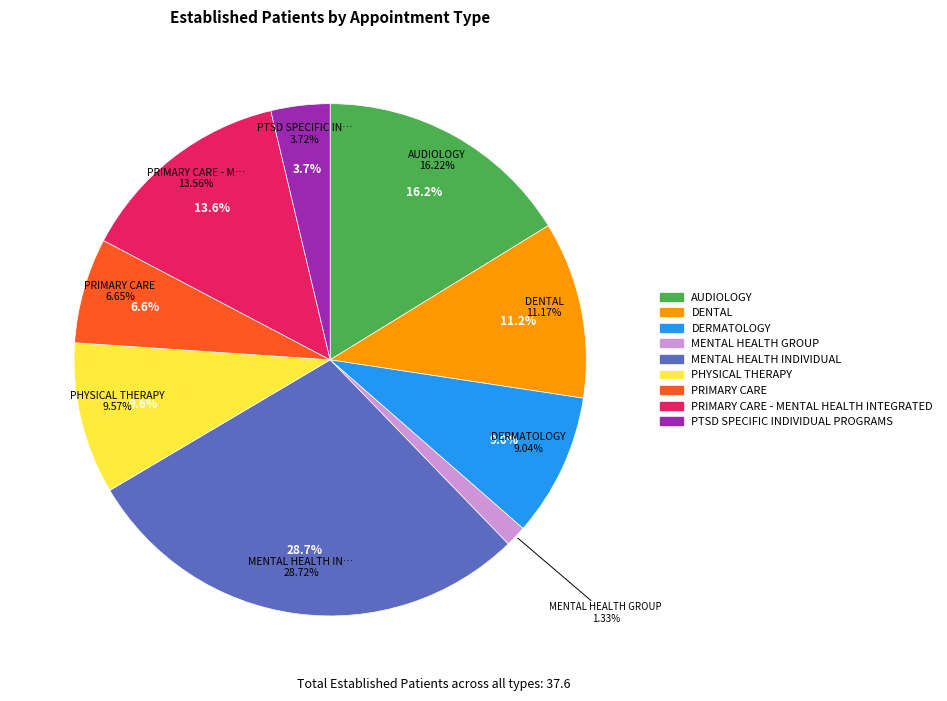

True or false: MENTAL HEALTH INDIVIDUAL accounts for 40% of the total.

False